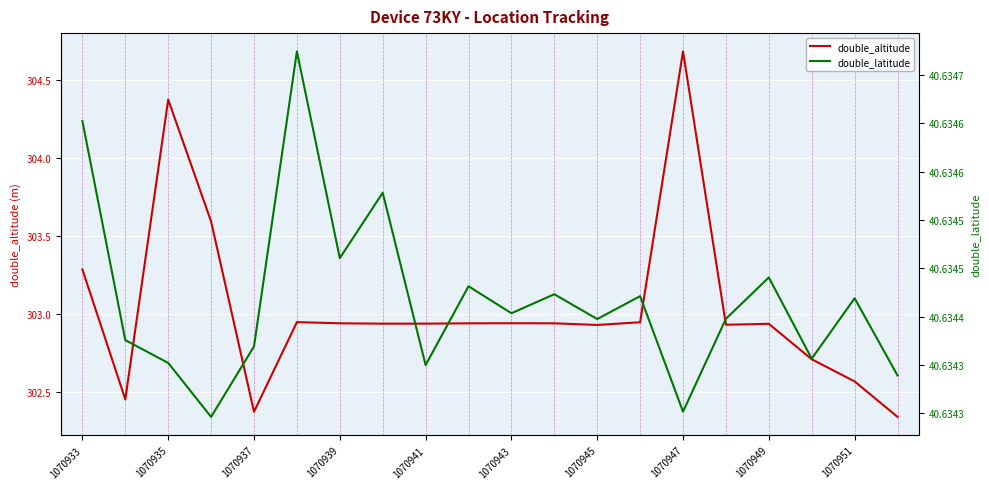

True or false: double_latitude and double_altitude intersect in this chart.

False